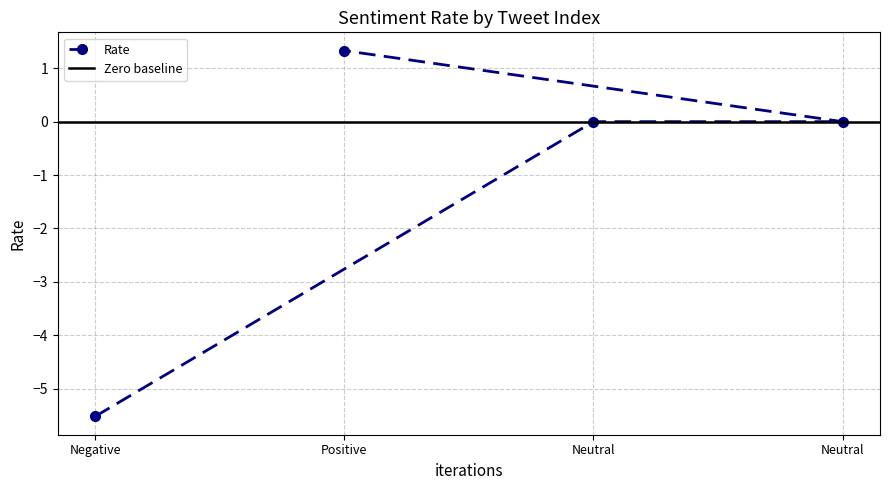

Reading left to right, extract all data points from this chart.

-5.5	0.0	0.0	1.3